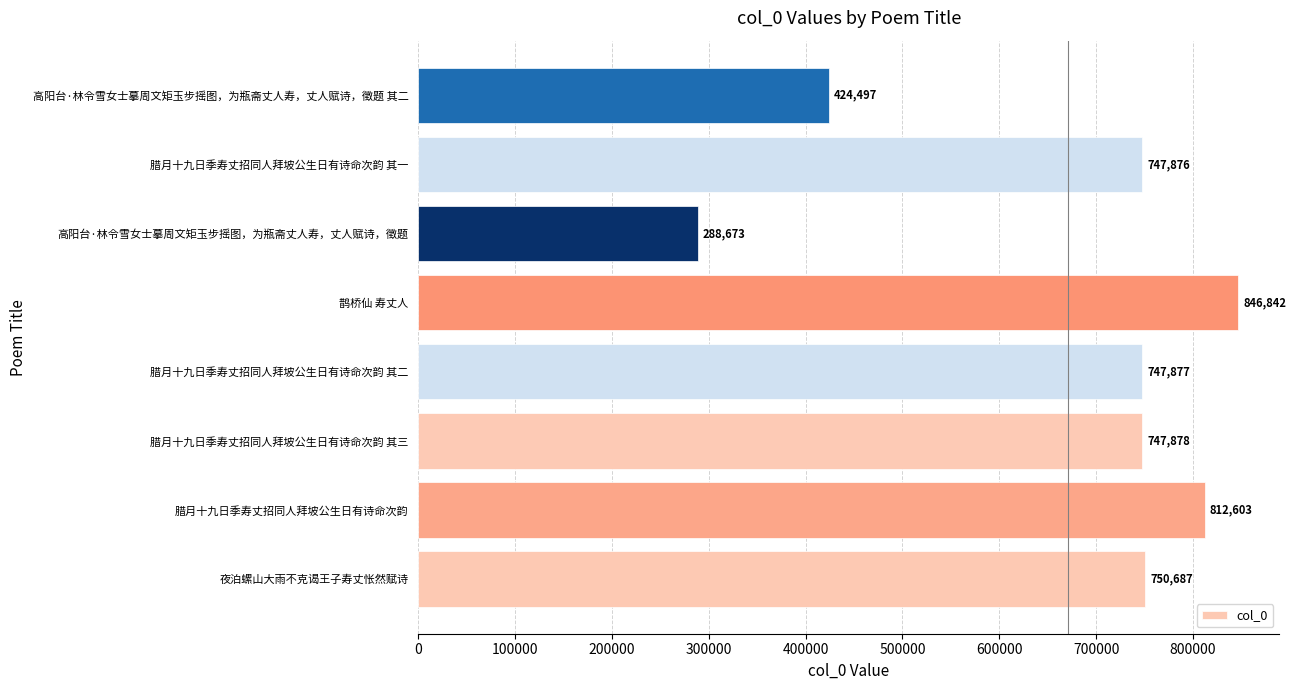

Reading bottom to top, what are all the values shown in this chart?

夜泊螺山大雨不克谒王子寿丈怅然赋诗=750687	腊月十九日季寿丈招同人拜坡公生日有诗命次韵=812603	腊月十九日季寿丈招同人拜坡公生日有诗命次韵 其三=747878	腊月十九日季寿丈招同人拜坡公生日有诗命次韵 其二=747877	鹊桥仙 寿丈人=846842	高阳台·林令雪女士摹周文矩玉步摇图，为瓶斋丈人寿，丈人赋诗，徵题=288673	腊月十九日季寿丈招同人拜坡公生日有诗命次韵 其一=747876	高阳台·林令雪女士摹周文矩玉步摇图，为瓶斋丈人寿，丈人赋诗，徵题 其二=424497